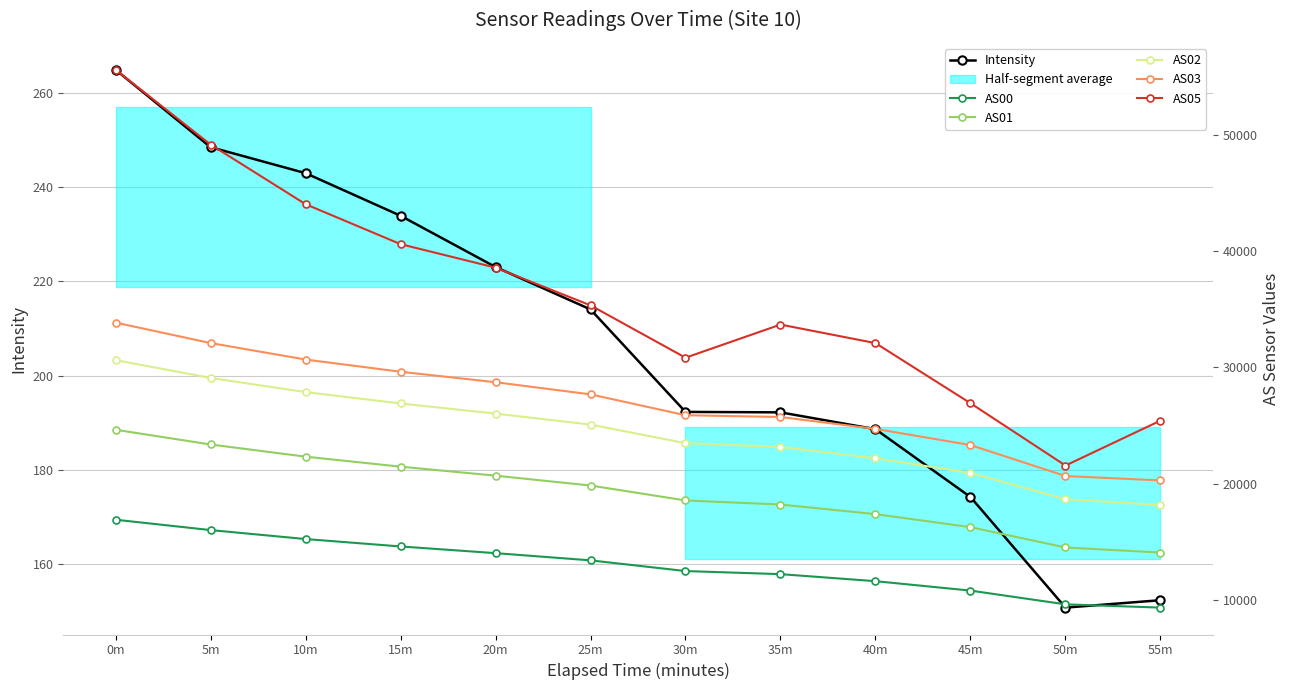

Which series has the largest range (max minus min)?

AS05